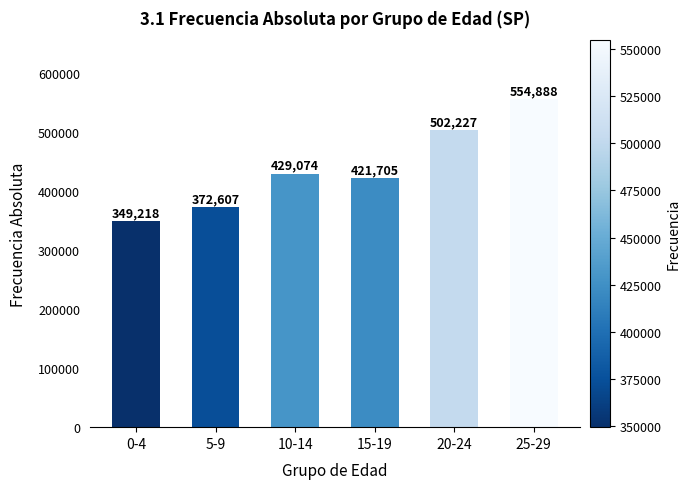

Rank the categories by value from highest to lowest.

25-29, 20-24, 10-14, 15-19, 5-9, 0-4